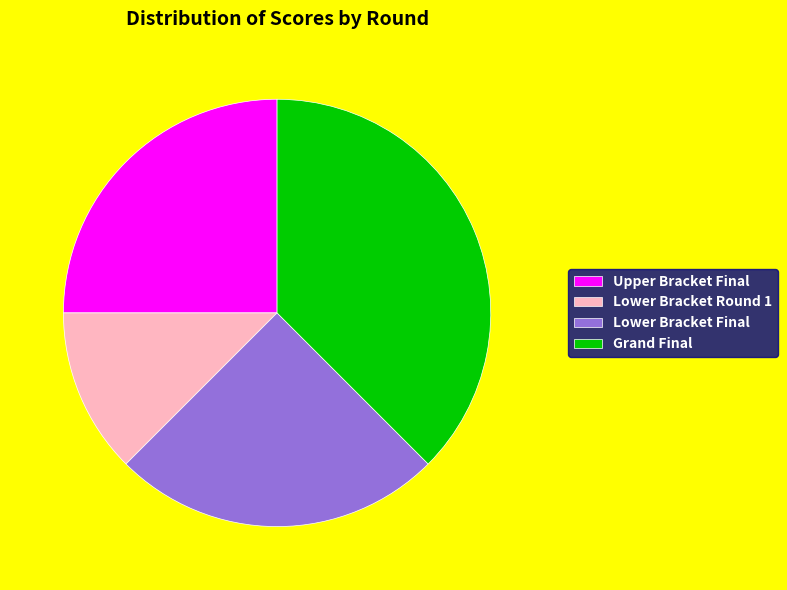

What is the ratio of the value at Lower Bracket Round 1 to the value at Lower Bracket Final?

0.5